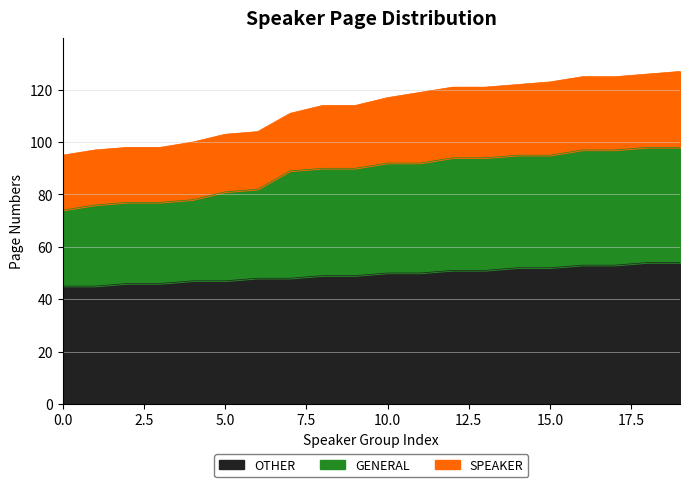

What is the difference between the maximum and minimum values in the OTHER series?

9